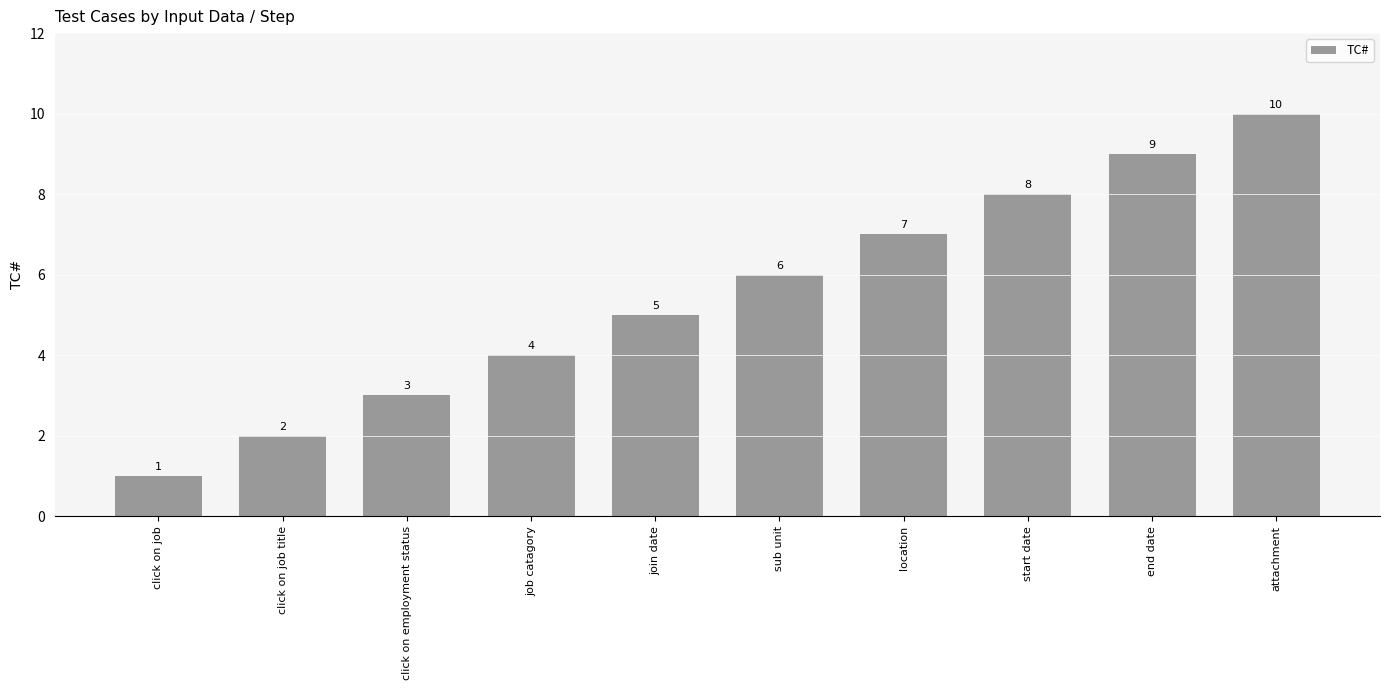

What is the value of the 6th bar from the left?

6